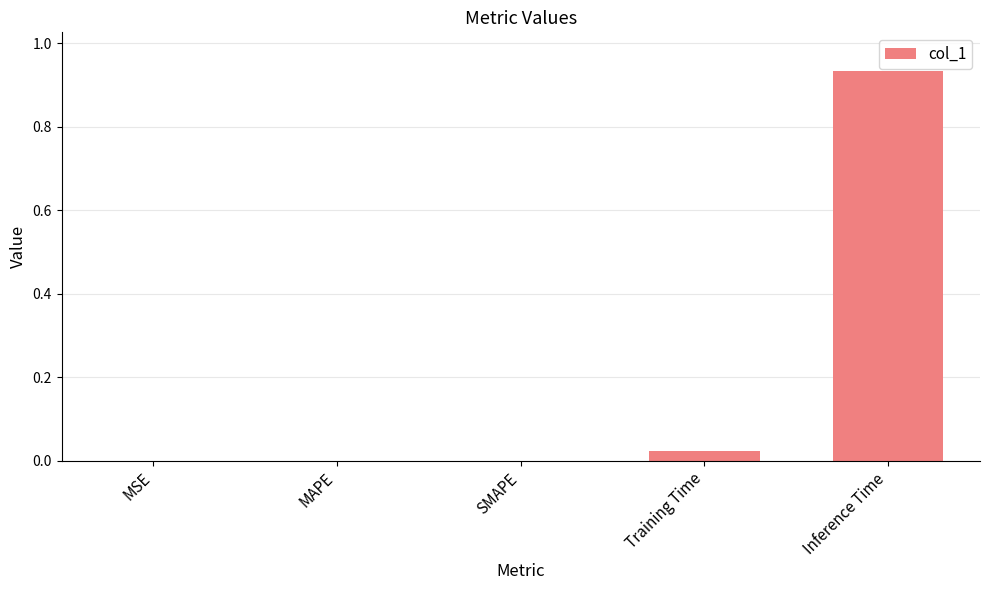

At which category does the chart reach its peak across all series?

Inference Time